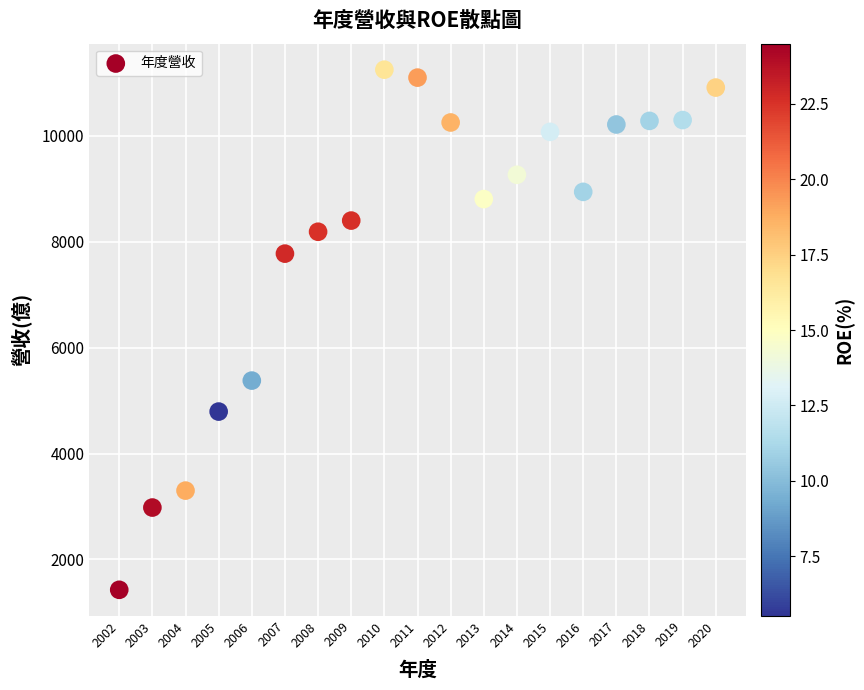

What Y value in the scatter plot is closest to 6337?

5377